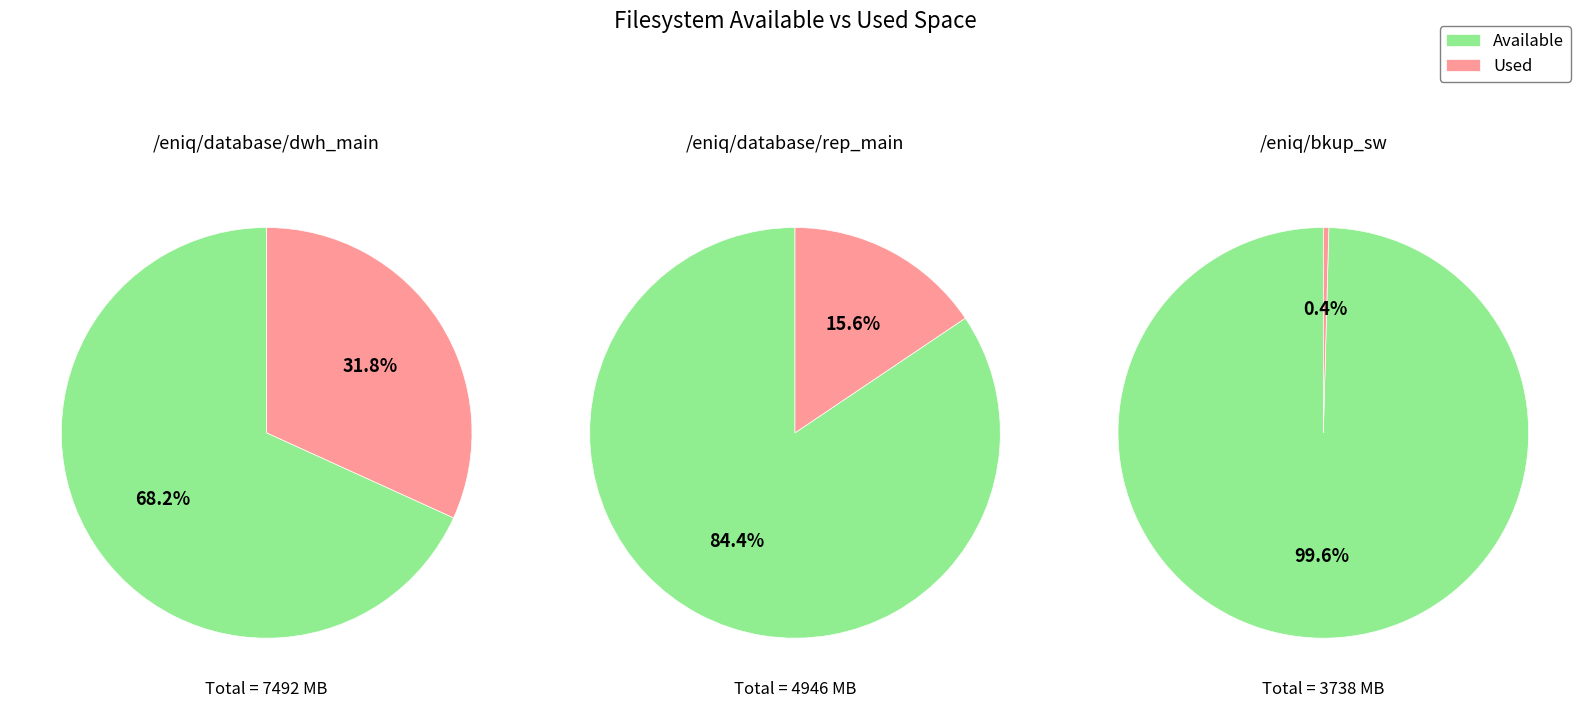

Is it true that /eniq/connectd is 8% of the pie?

False